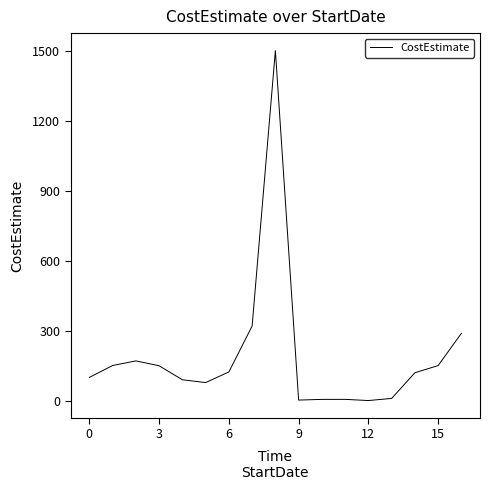

What is the difference between the maximum and minimum values?

1499.1